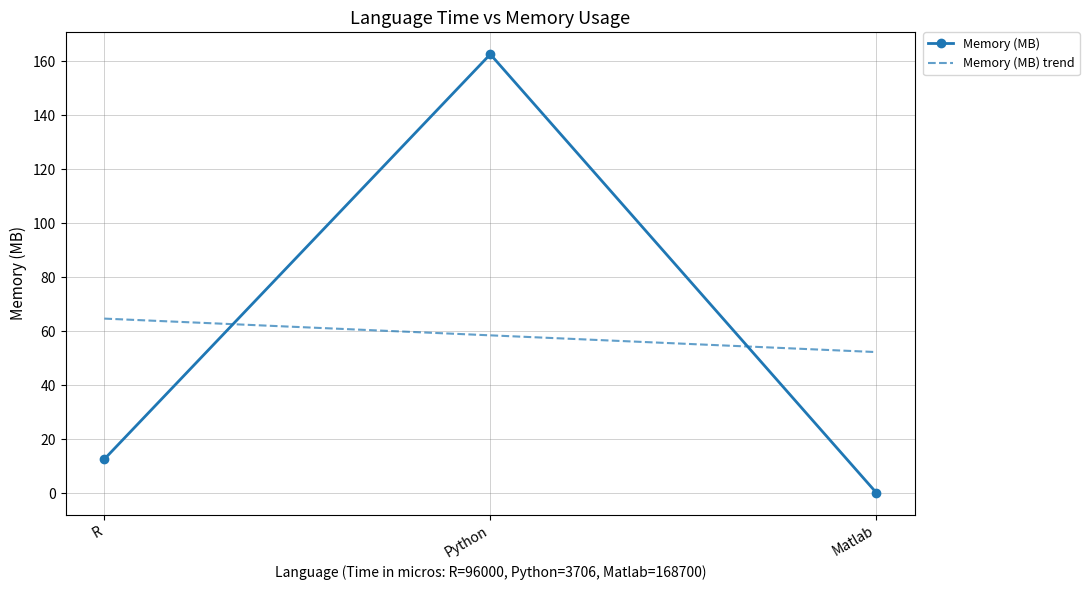

Count the number of data series in this chart.

2